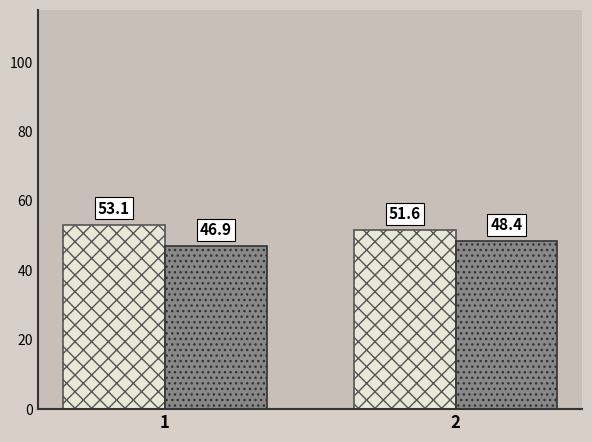

What is the total value across all series at 1?

100.0